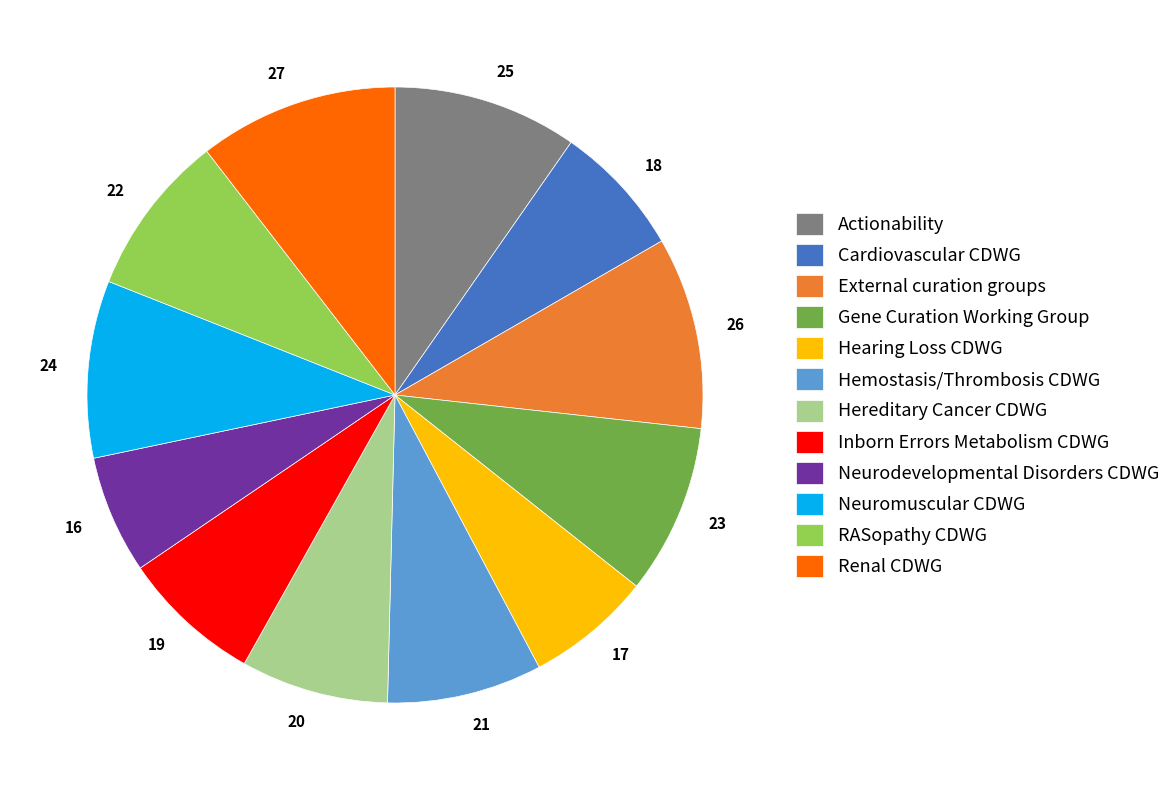

Which has a higher value, 24 or 20?

24